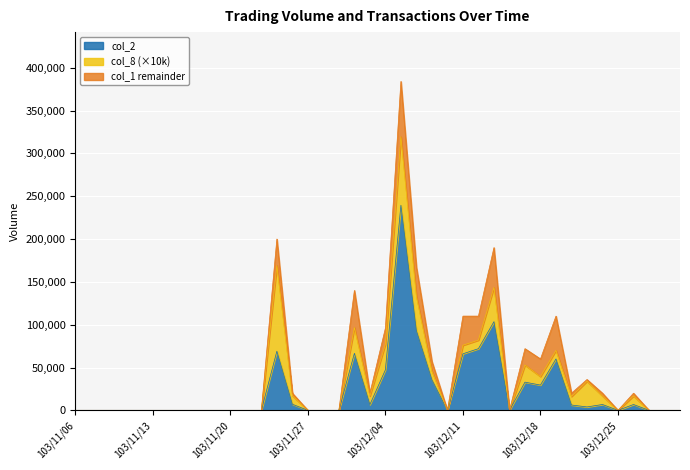

Between 103/12/04 and 103/12/05, which series saw the biggest shift?

col_2